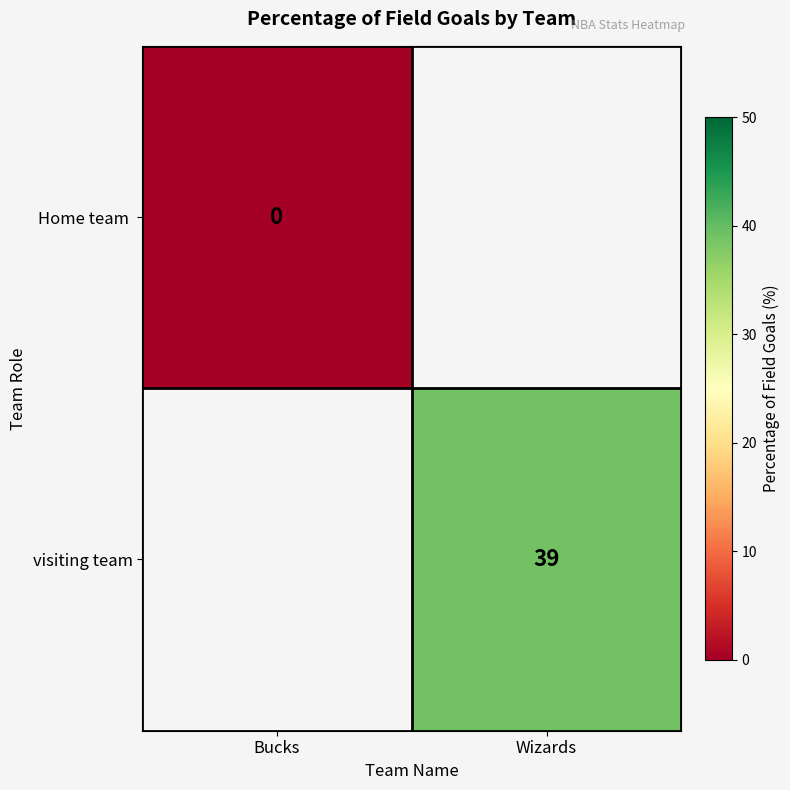

How many data points does each series have?

2